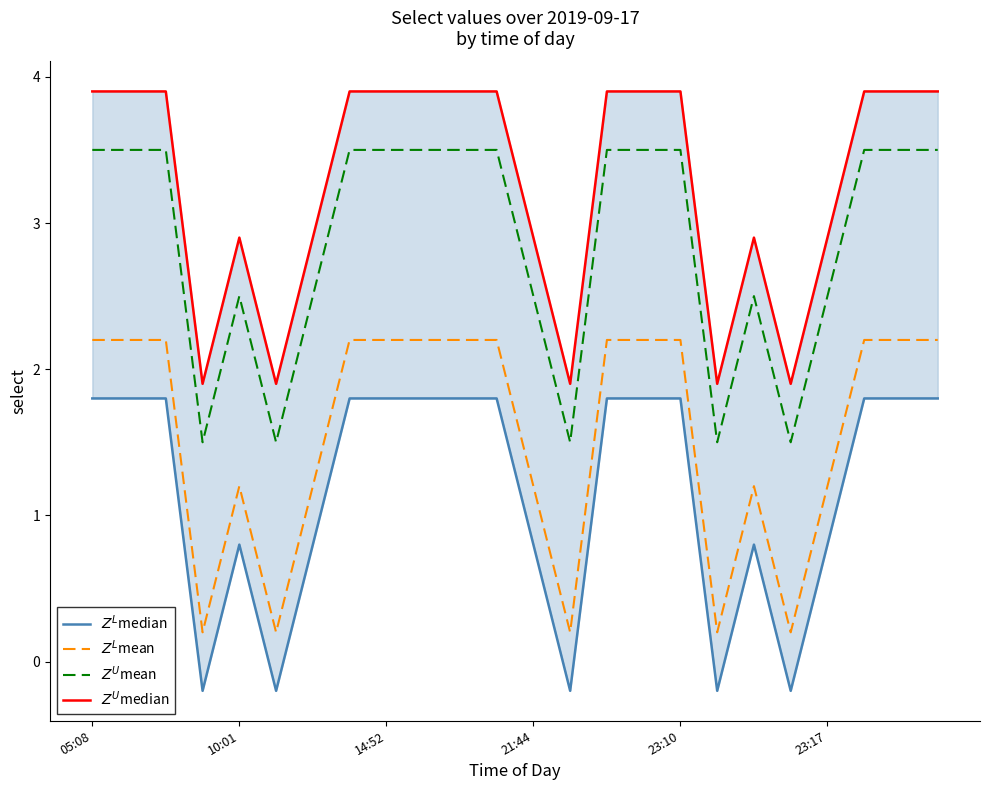

What is the maximum value for $Z^U$median?

3.9